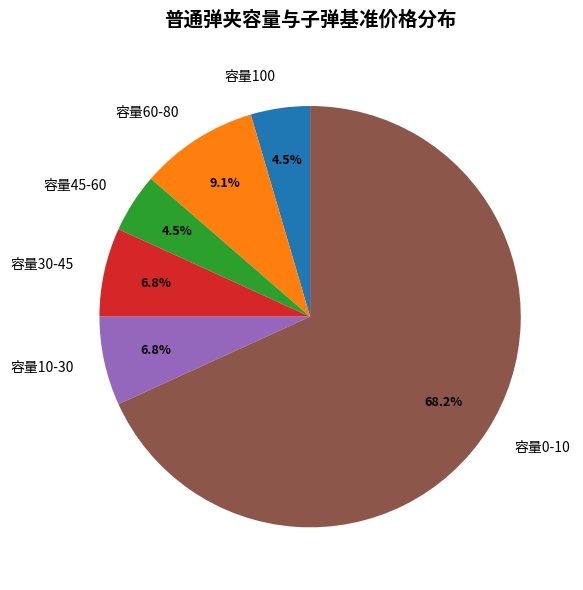

Is the sum of 容量60-80 and 容量0-10 greater than half?

Yes